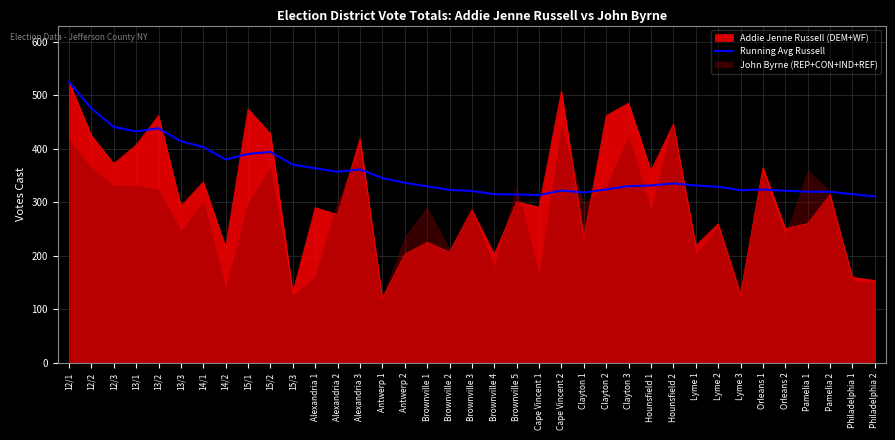

How many points are lower than both their immediate neighbors (excluding endpoints)?

6